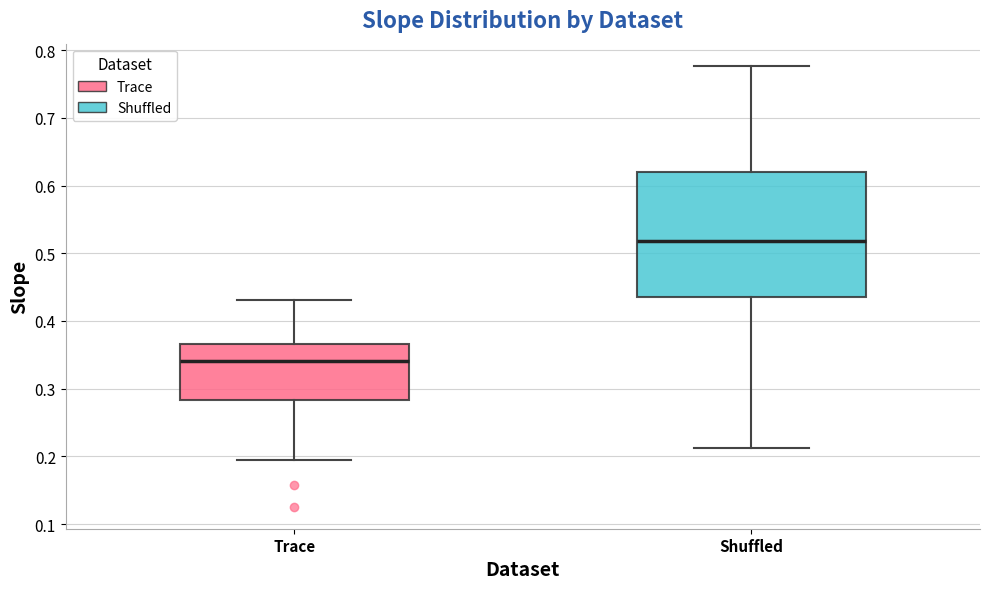

Reading left to right, transcribe this box plot: for each box, give where its median line is, the range the box spans, and where its two whiskers end, as read against the y-axis. The values are not printed on the chart, so give them approximately, as read against the axis.

Trace: median 0.34, box 0.28 to 0.37, whiskers 0.20 to 0.43
Shuffled: median 0.52, box 0.44 to 0.62, whiskers 0.21 to 0.78